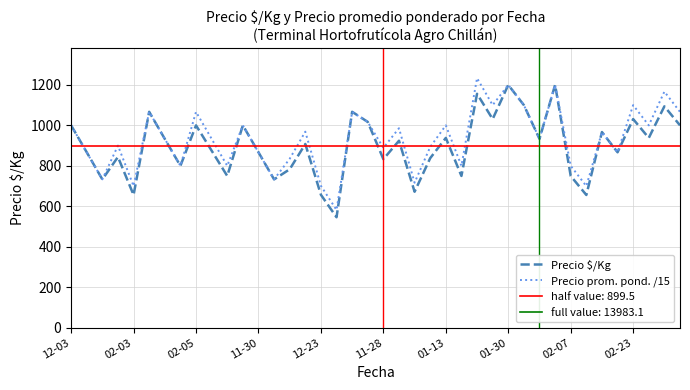

What is the sum of all Precio prom. pond. /15 values?

37288.3